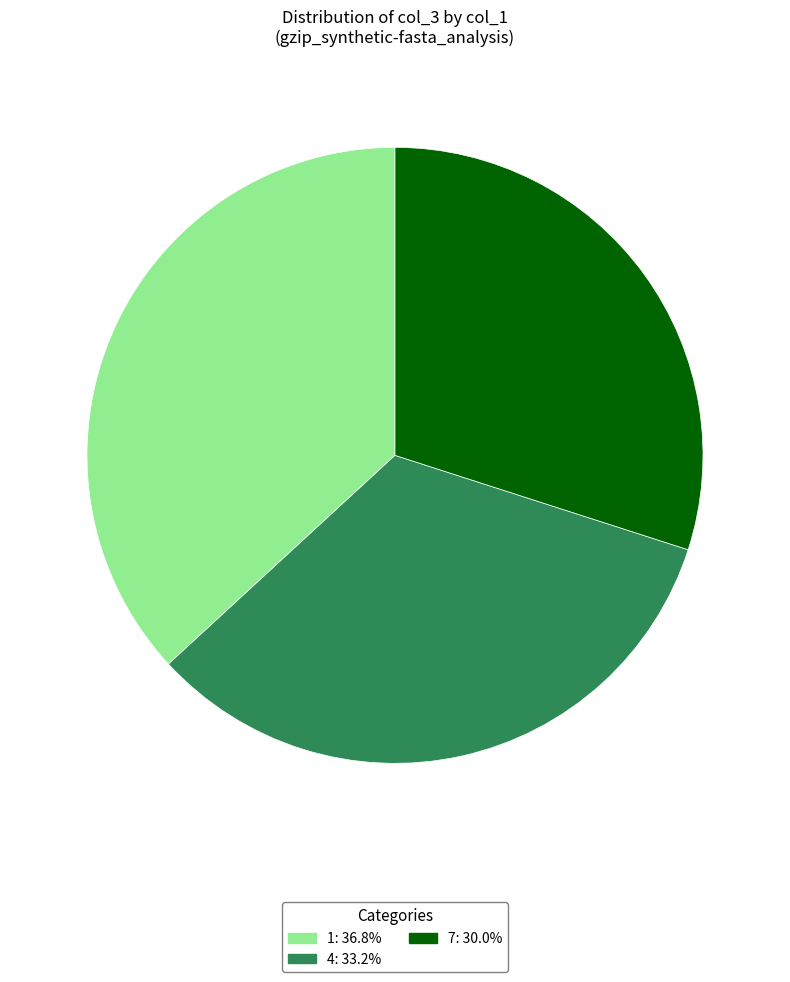

How many slices are in this pie chart?

3